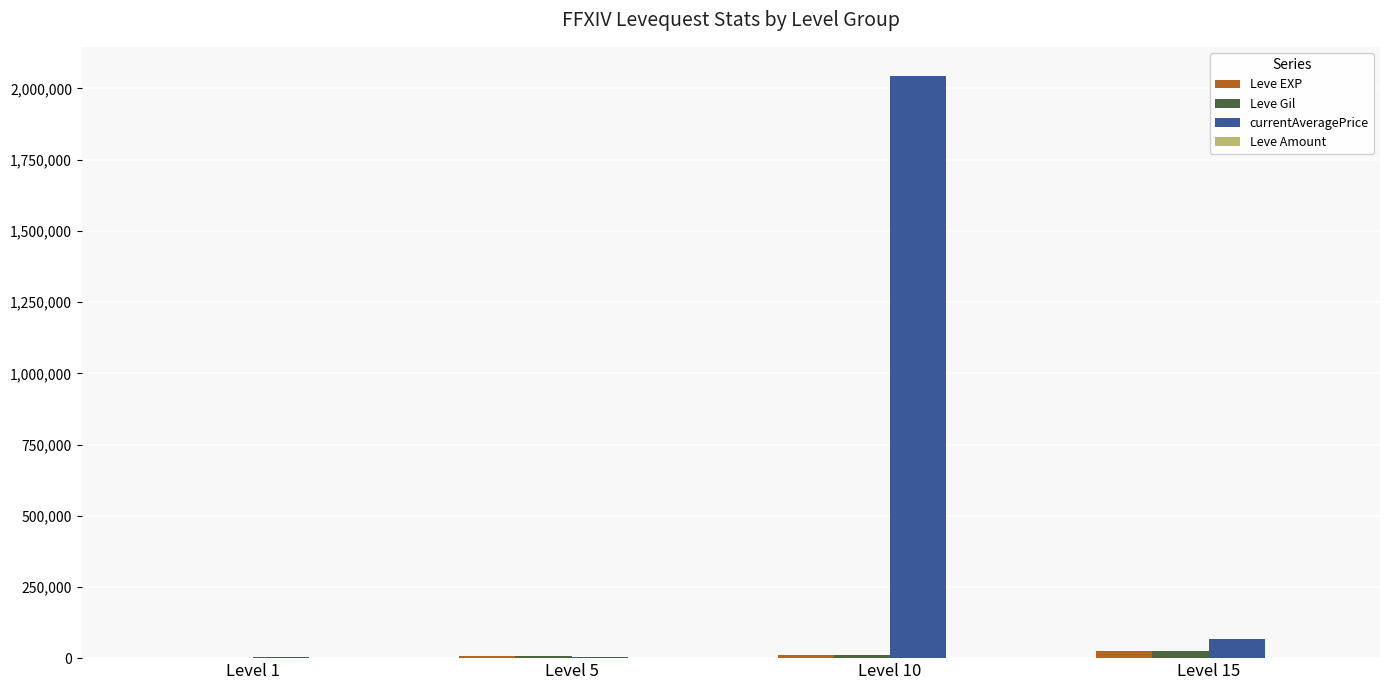

Which series has the largest total across all categories?

currentAveragePrice